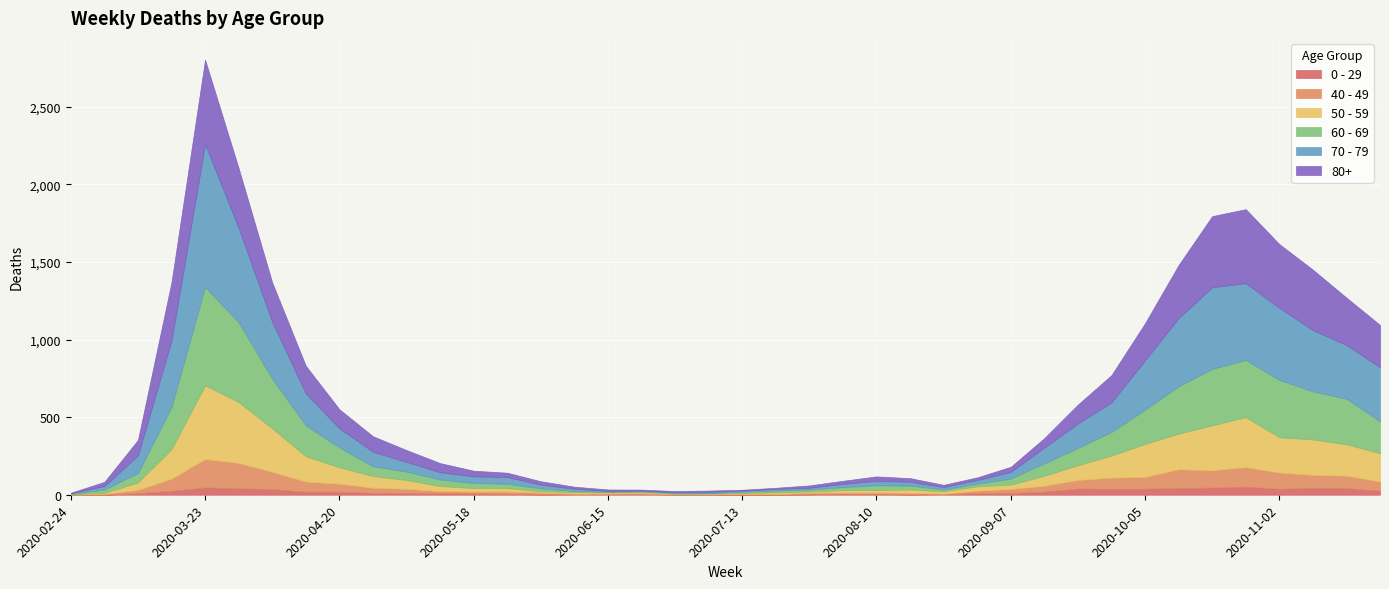

Reading left to right, transcribe all the data shown in this chart.

0 - 29: 1	0	10	25	47	42	36	19	20	12	11	10	8	6	2	4	6	5	2	1	2	1	3	6	6	2	5	9	11	20	40	38	39	44	46	52	38	45	43	25
40 - 49: 0	5	21	79	183	163	111	66	51	33	27	13	12	14	12	3	2	5	1	1	4	2	10	8	8	10	2	17	26	38	55	72	76	120	111	126	105	83	80	60
50 - 59: 3	7	48	190	475	392	281	163	106	75	57	33	23	23	9	10	8	9	3	5	6	12	8	16	16	22	15	28	28	64	95	142	212	230	290	322	227	228	202	182
60 - 69: 2	22	61	272	634	514	320	199	128	63	54	42	33	28	18	8	3	3	6	3	8	12	13	19	31	25	12	17	39	80	112	152	221	305	364	368	370	310	294	206
70 - 79: 4	22	113	427	920	608	365	206	123	94	63	47	43	43	24	14	6	5	5	8	7	11	11	21	29	25	16	24	43	102	157	191	318	439	526	495	464	394	346	348
80+: 3	27	100	377	544	385	255	178	123	100	76	59	36	28	22	13	9	6	7	9	5	7	15	20	28	23	14	17	33	61	122	176	239	342	458	477	411	390	305	273